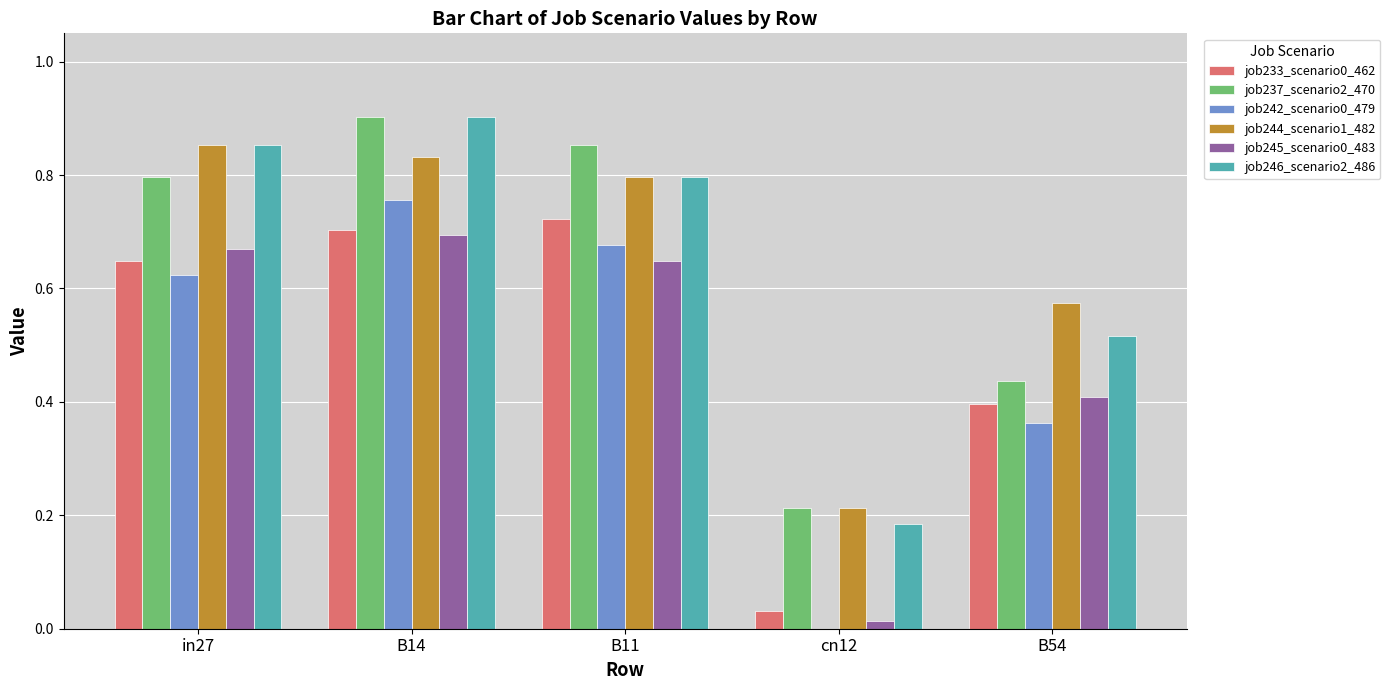

Is it true that job242_scenario0_479 equals -0.4 at cn12?

False